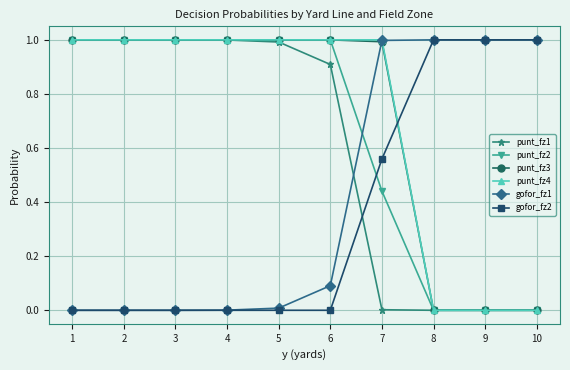

What are all the series names shown in the legend?

punt_fz1, punt_fz2, punt_fz3, punt_fz4, gofor_fz1, gofor_fz2